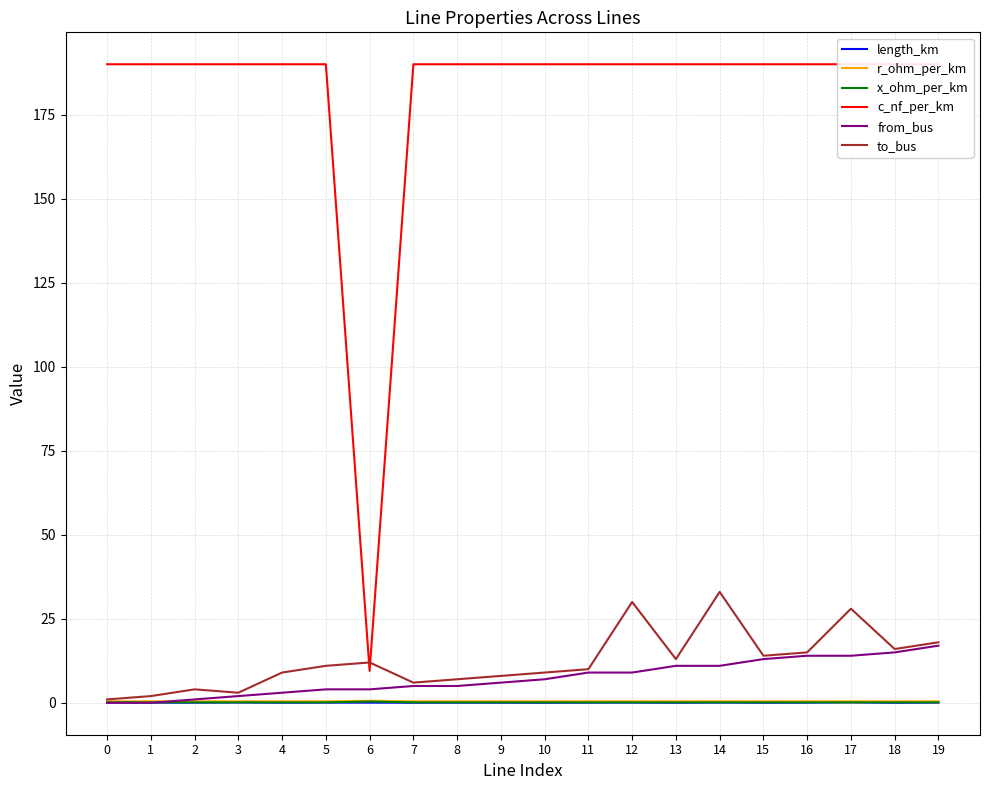

Which label corresponds to the largest value in the chart?

1